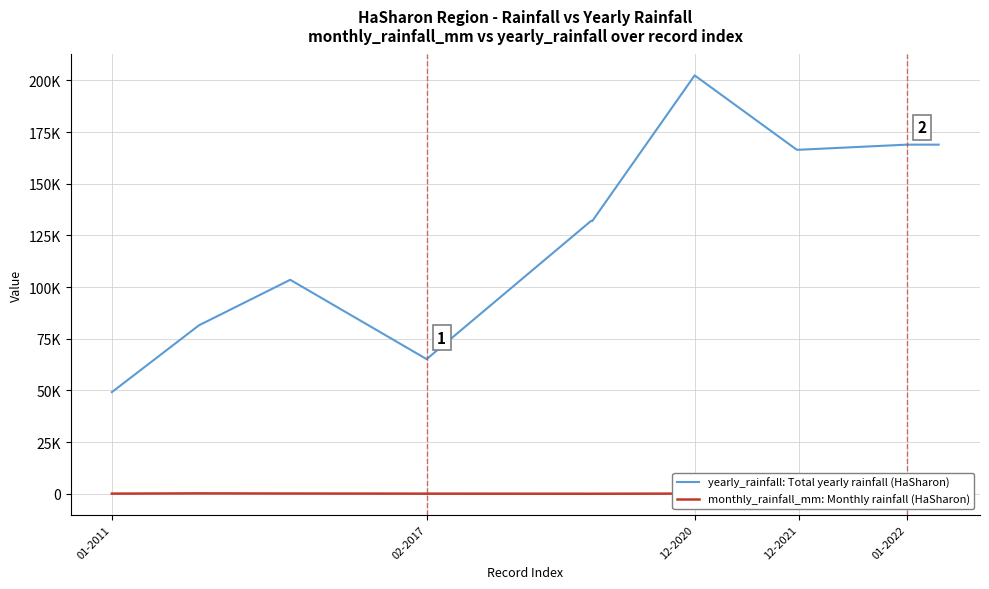

Where does the monthly_rainfall_mm: Monthly rainfall (HaSharon) series first go above 160?

02-2017